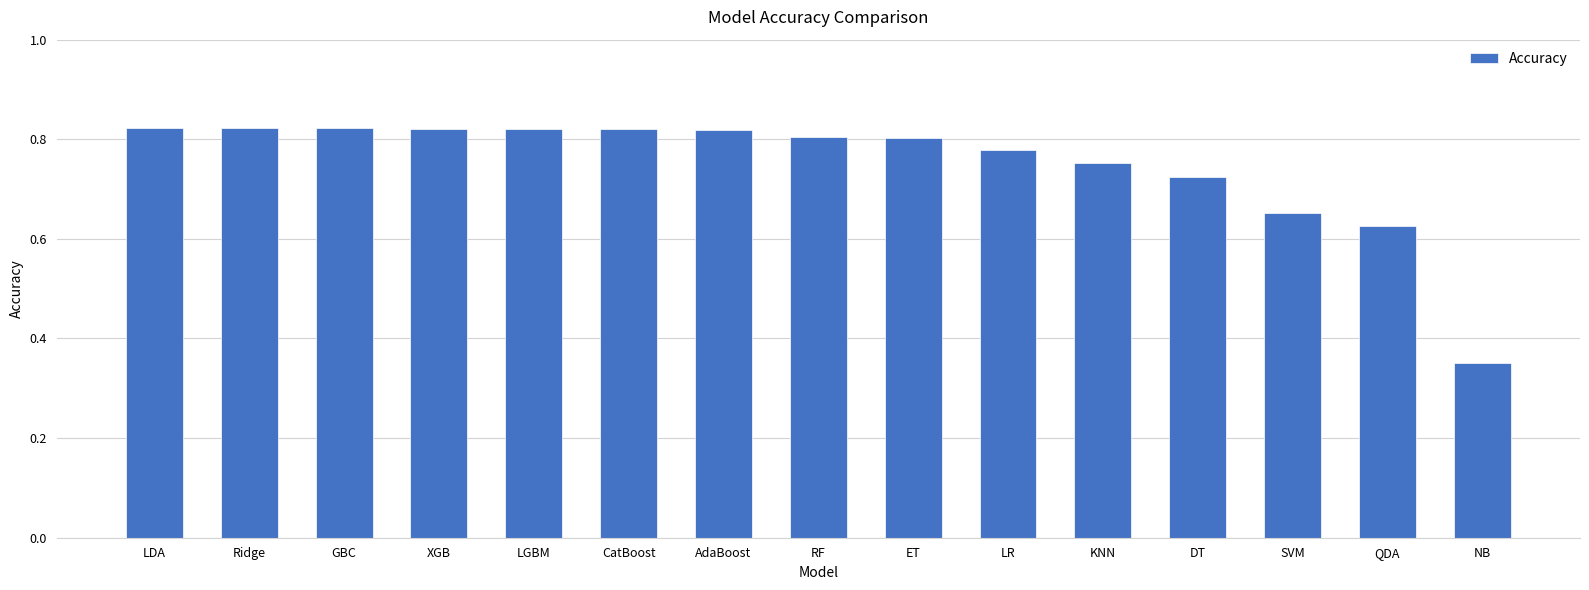

What is the label of the 4th bar from the left?

XGB